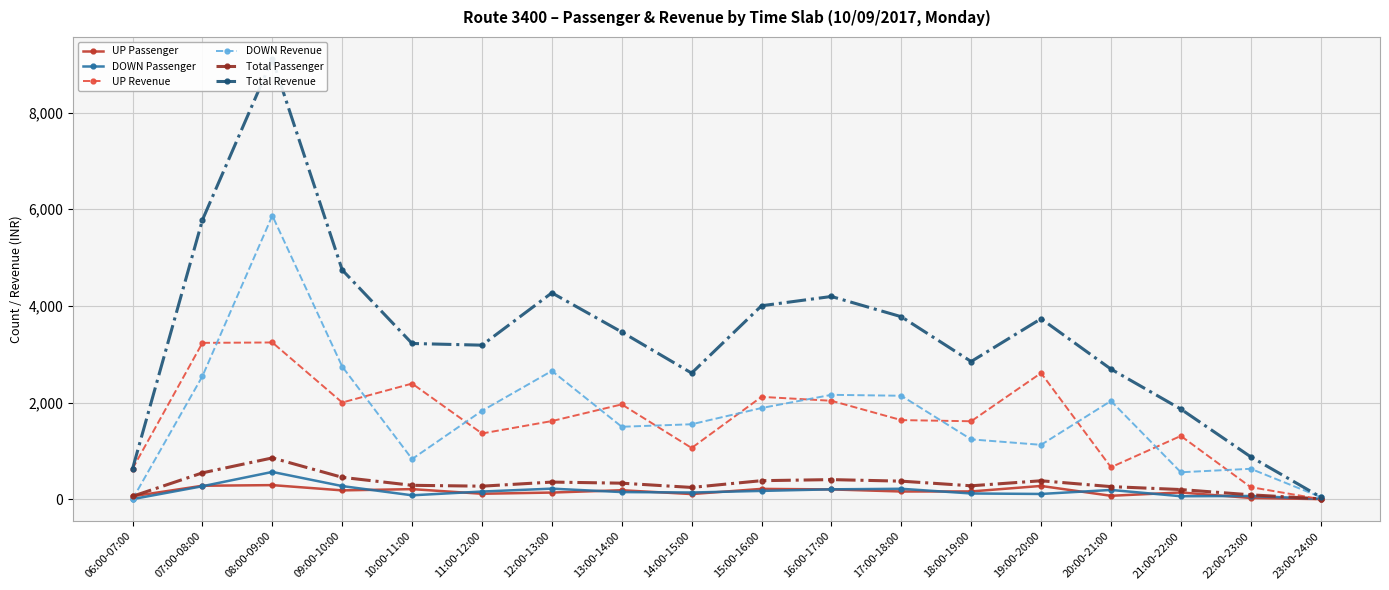

What are all the series names shown in the legend?

UP Passenger, DOWN Passenger, UP Revenue, DOWN Revenue, Total Passenger, Total Revenue